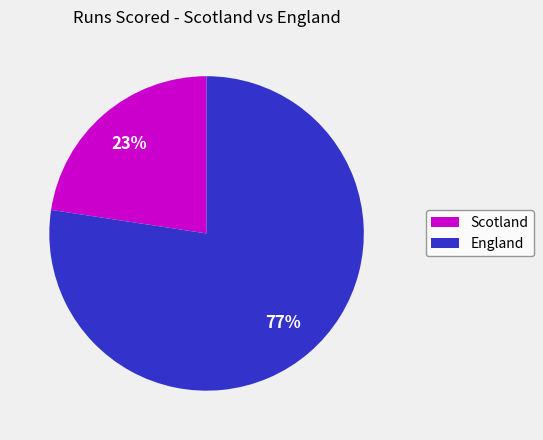

Is the sum of England and Scotland greater than half?

Yes